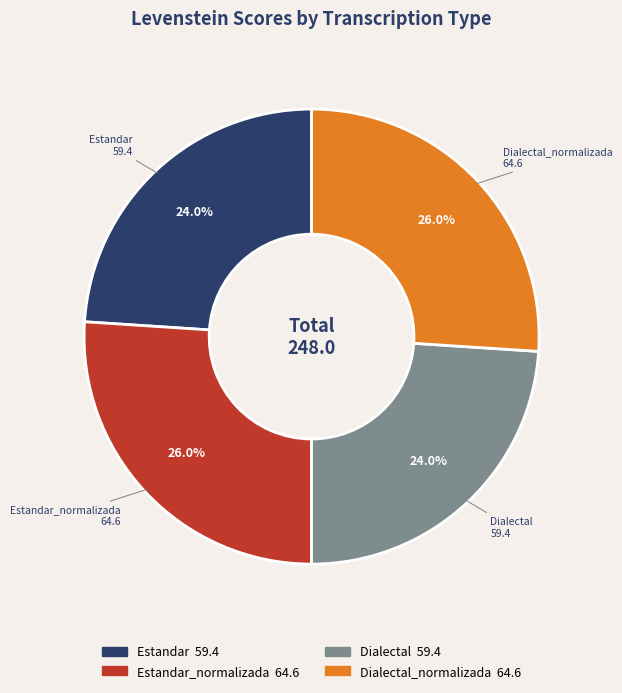

To the nearest percent, what portion does Dialectal represent?

24%